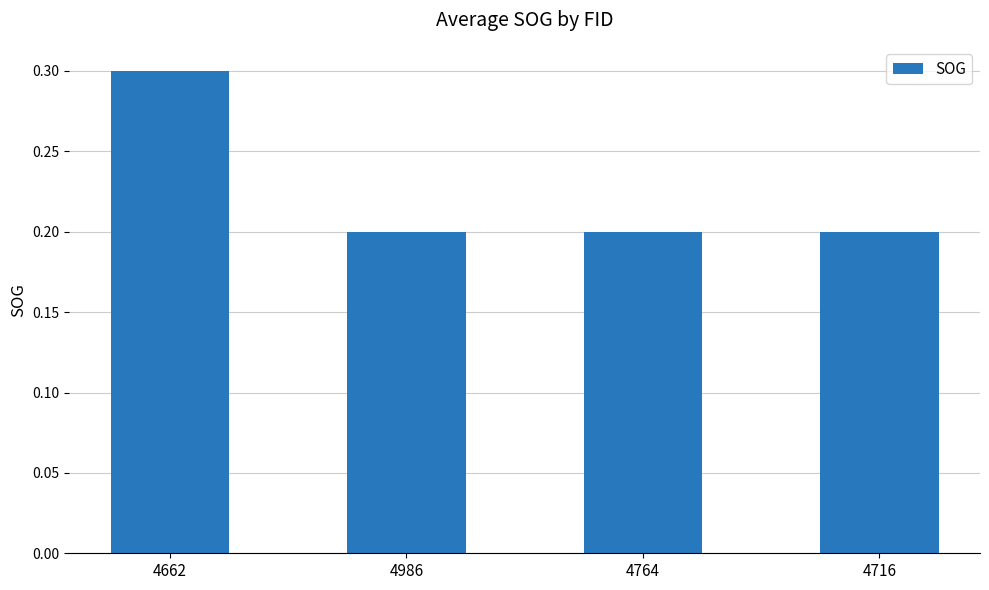

What position from the right is 4764?

2